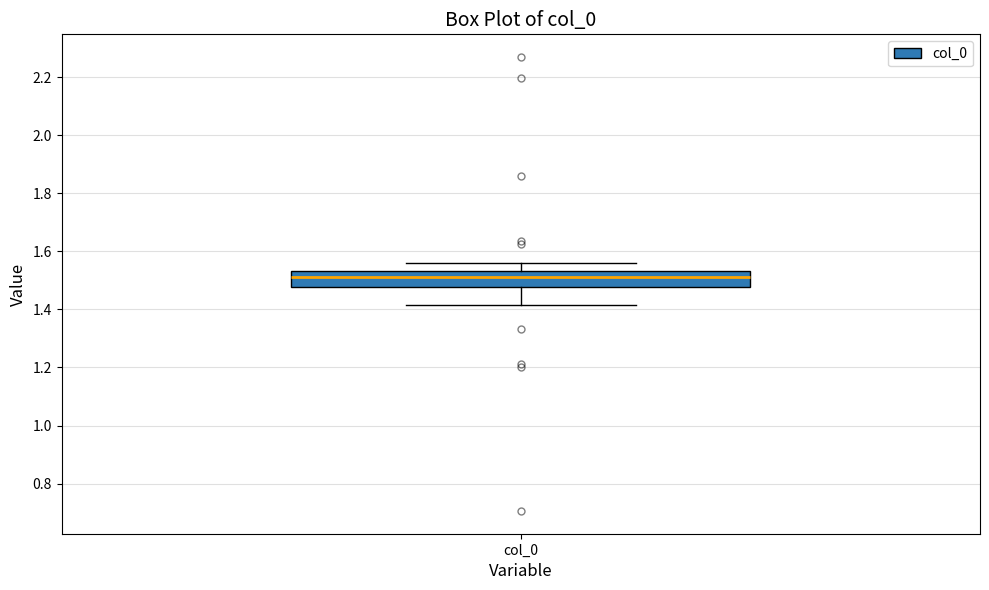

Where does the lower whisker of the box for col_0 end on the y-axis? The values are not printed on the chart, so give them approximately, as read against the axis.

1.42